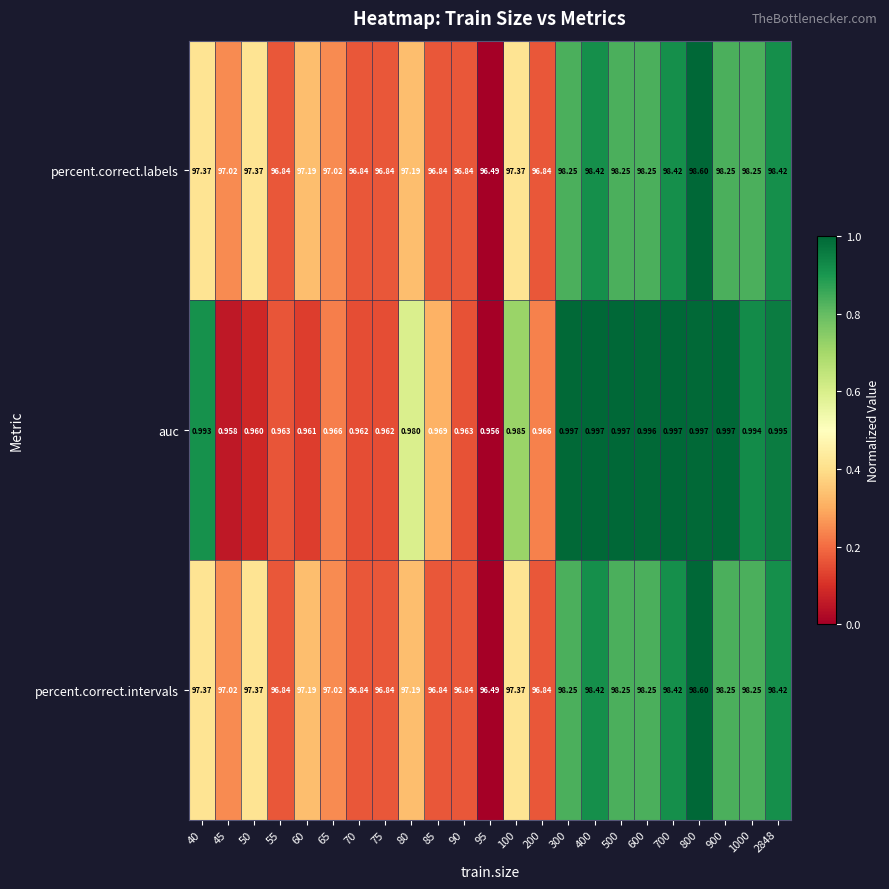

Is the value of auc at 85 greater than the value of percent.correct.labels at 55?

No